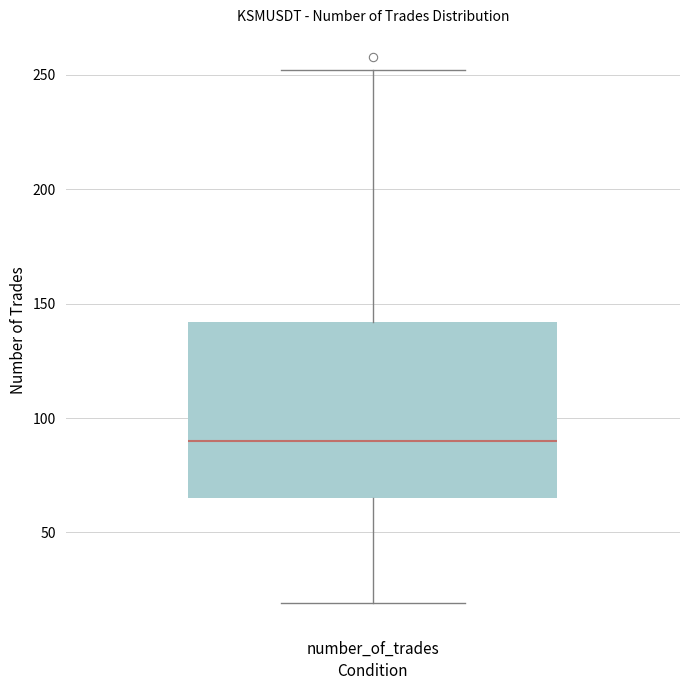

Transcribe this box plot: give where the median line is, the range the box spans, and where the two whiskers end, as read against the y-axis. The values are not printed on the chart, so give them approximately, as read against the axis.

median 90, box 65 to 140, whiskers 20 to 250